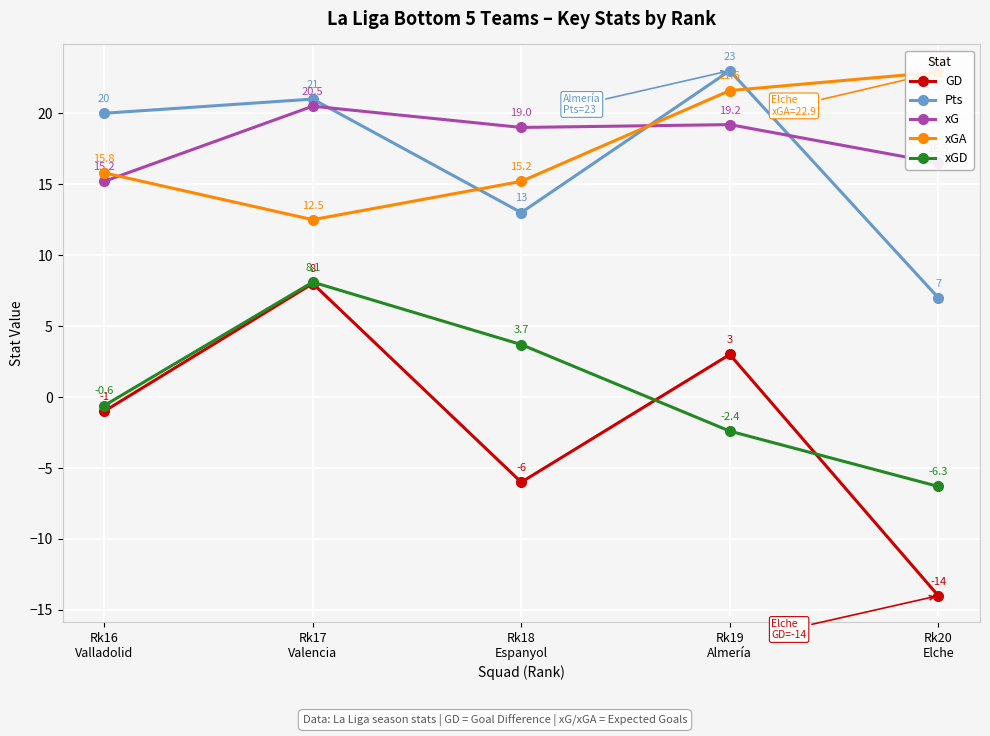

How many data points in xG are less than 19?

2